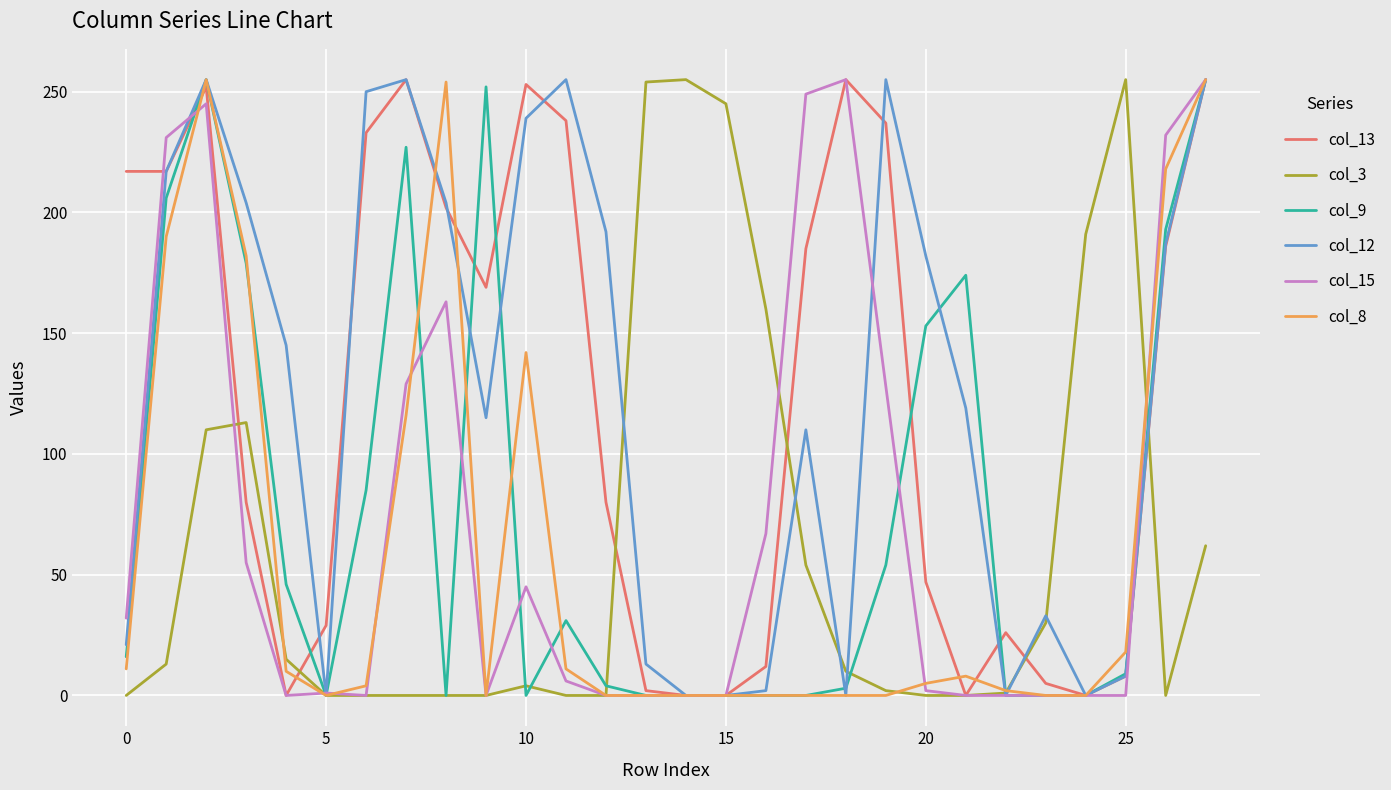

Which series has the largest total across all categories?

col_12